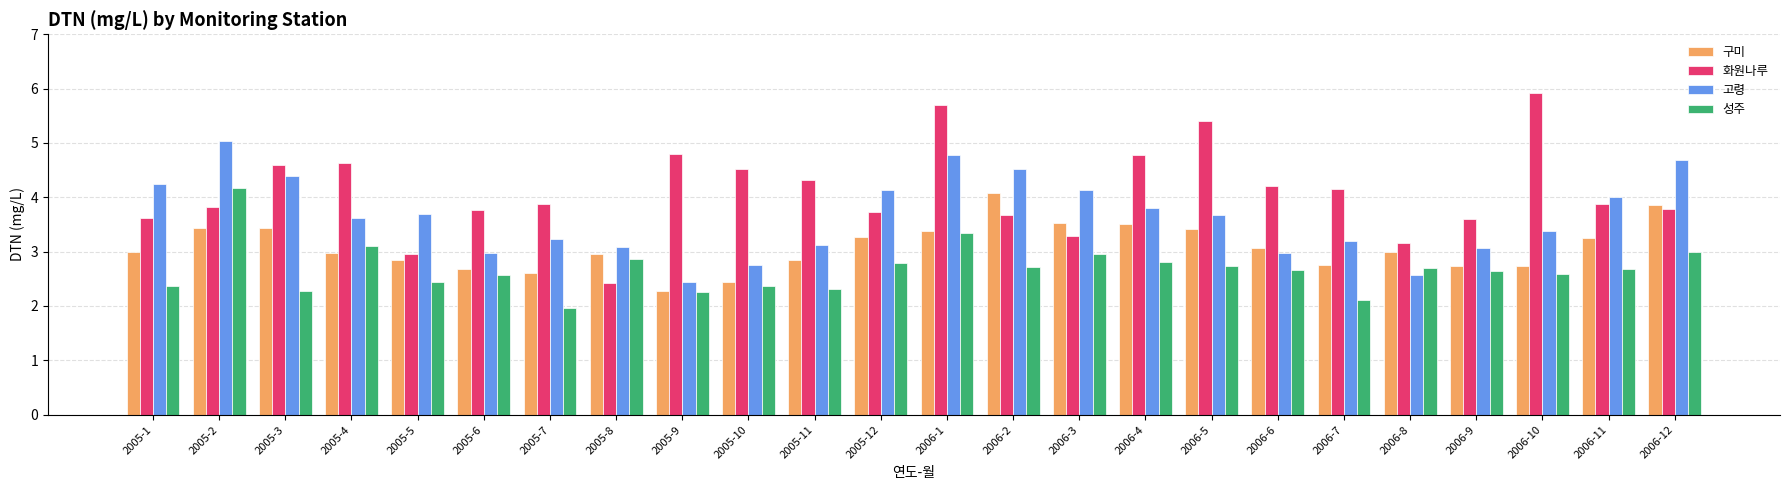

Between 2005-6 and 2005-12, which series saw the biggest shift?

고령